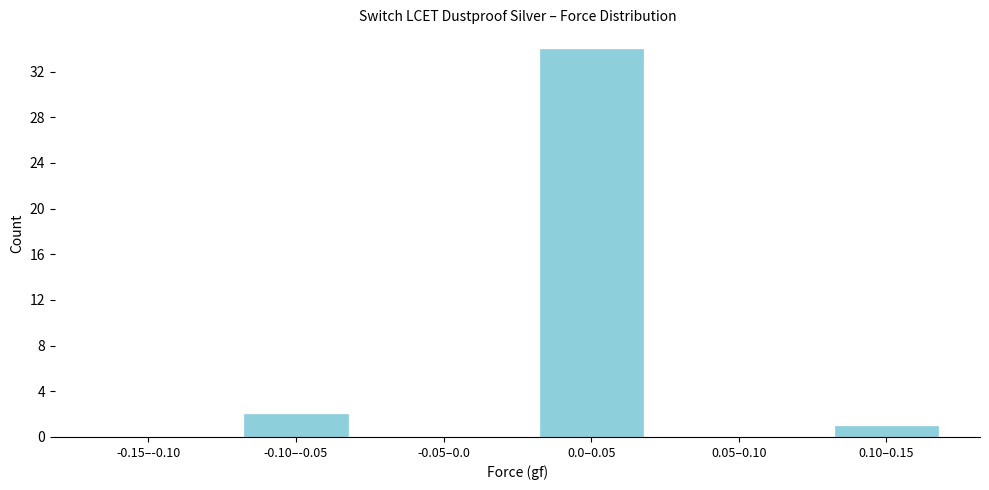

Reading left to right, list all the values displayed in this chart.

-0.15–-0.10=0	-0.10–-0.05=2	-0.05–0.0=0	0.0–0.05=34	0.05–0.10=0	0.10–0.15=1